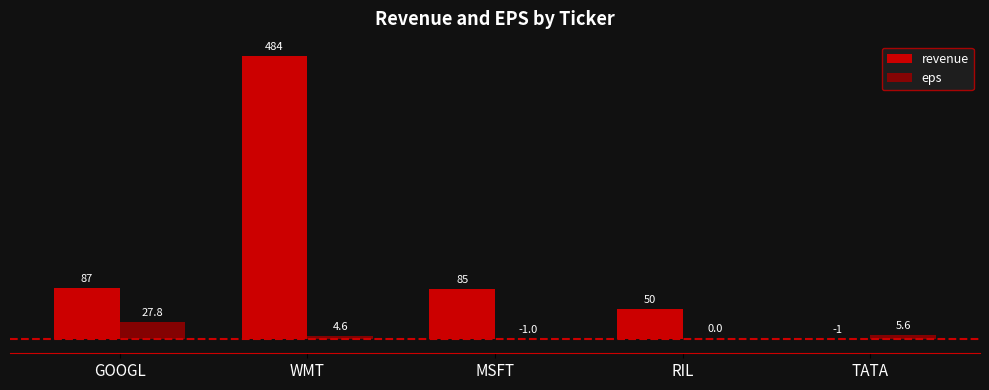

How many positive values does the revenue series have?

4